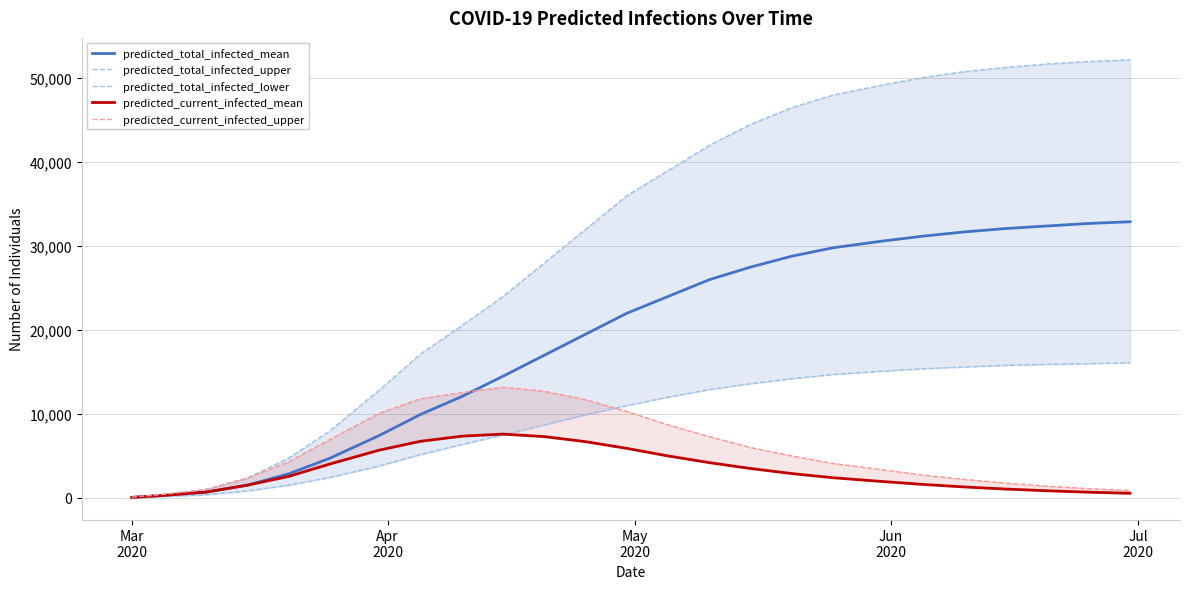

Reading right to left, extract all data points from this chart.

predicted_total_infected_mean: 32900	32700	32400	32100	31700	31200	30600	29800	28800	27500	26000	24000	22000	19500	17000	14500	12079	9945	7437	4725	2864	1515	690	305	61
predicted_total_infected_upper: 52200	52000	51700	51300	50800	50100	49200	48000	46500	44500	42000	39000	36000	32000	28000	24000	20525	17139	12853	7983	4730	2364	1014	440	88
predicted_total_infected_lower: 16100	16000	15900	15800	15600	15400	15100	14700	14200	13600	12900	12000	11000	9900	8700	7500	6363	5166	3807	2429	1514	822	370	162	32
predicted_current_infected_mean: 550	680	850	1050	1300	1600	1950	2400	2900	3500	4200	5000	5900	6700	7300	7600	7354	6746	5691	4035	2559	1515	690	305	61
predicted_current_infected_upper: 880	1100	1400	1750	2200	2700	3350	4100	5000	6000	7300	8700	10300	11700	12700	13200	12543	11820	10087	6969	4290	2364	1014	440	88